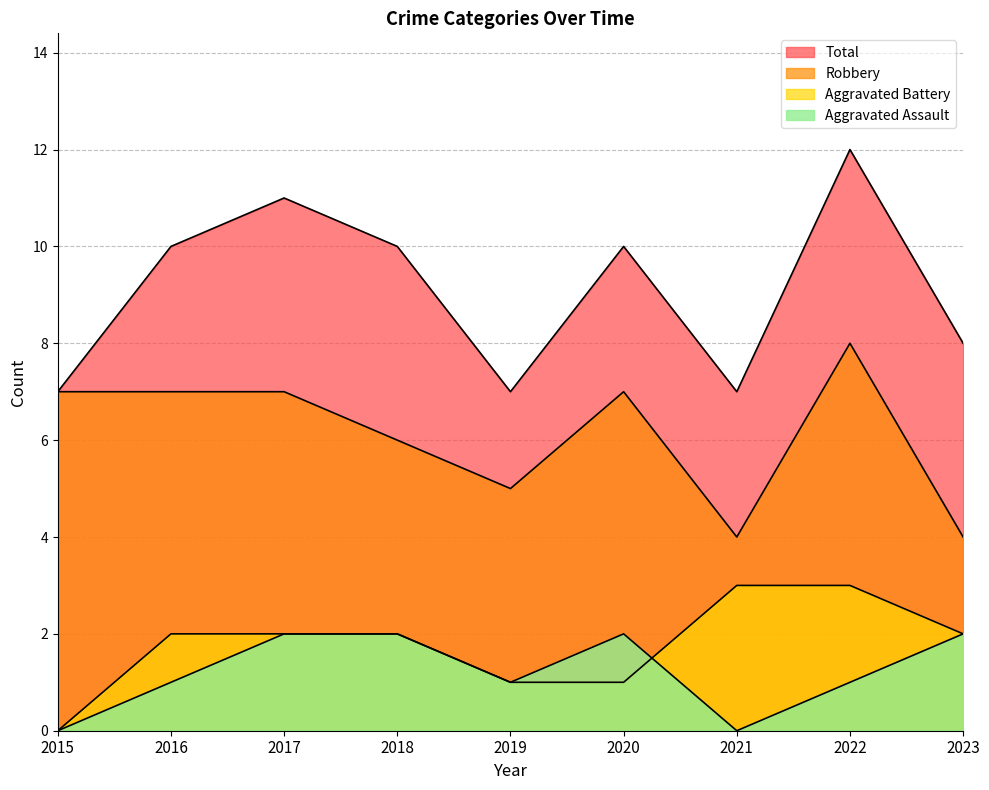

Is it true that Aggravated Battery equals 2 at 2018?

True